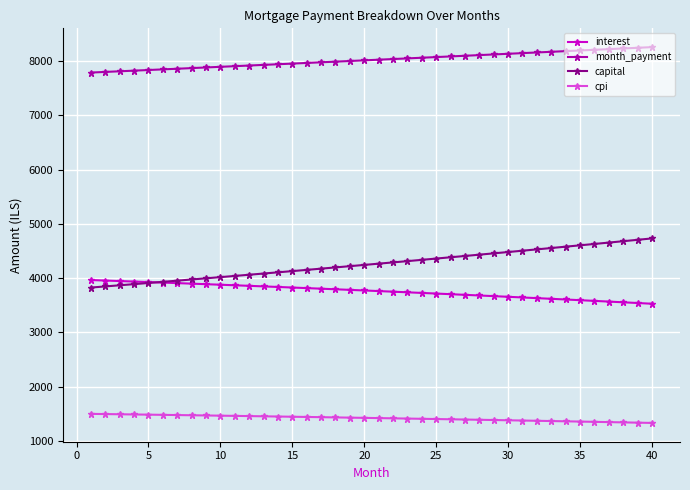

True or false: month_payment and interest intersect in this chart.

False